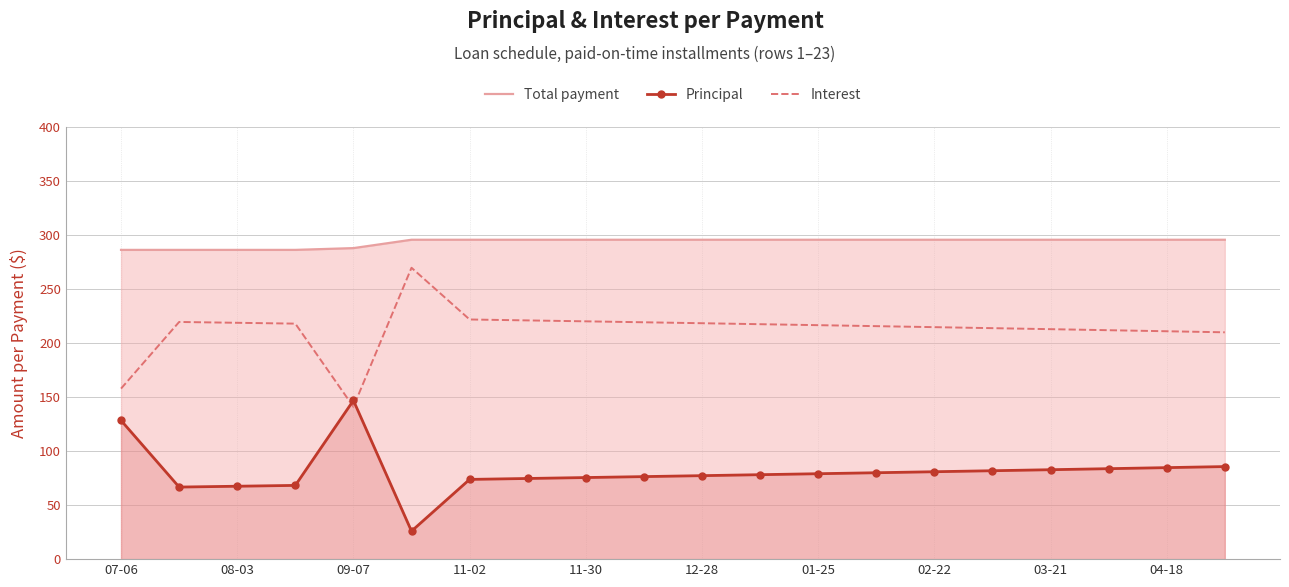

True or false: Principal and Total payment intersect in this chart.

False